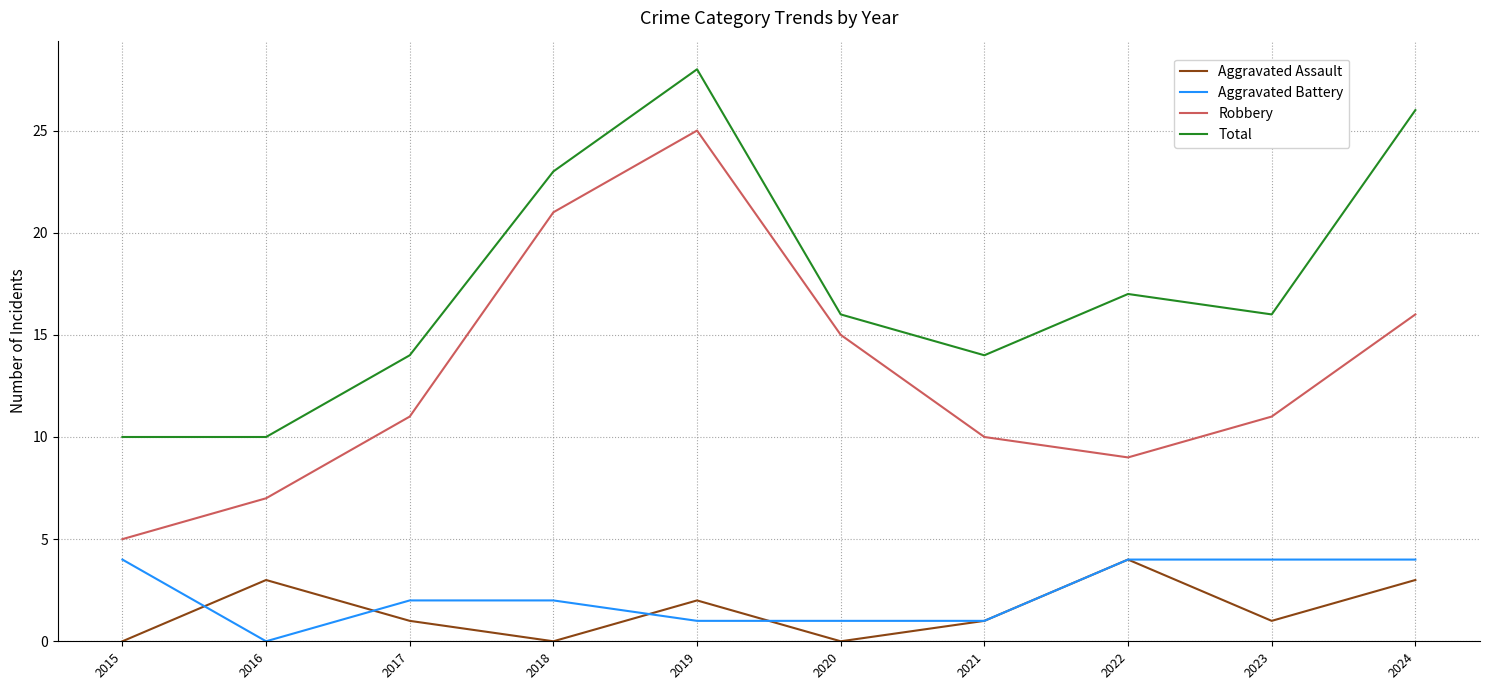

What is the sum of all Aggravated Assault values?

15